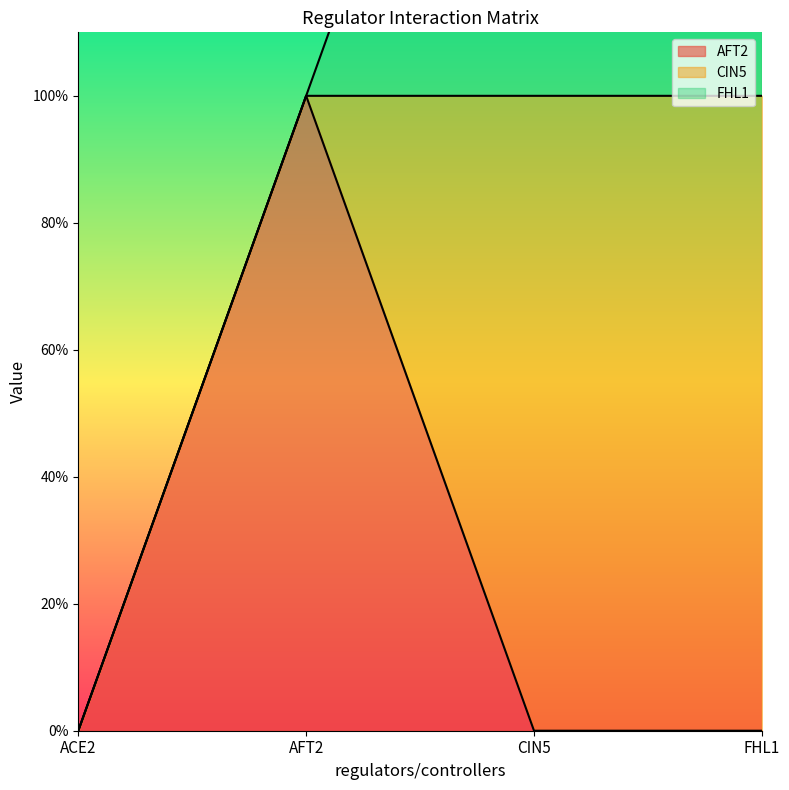

Reading right to left, transcribe all the data shown in this chart.

AFT2: 0	0	1	0
CIN5: 1	1	0	0
FHL1: 1	1	0	0